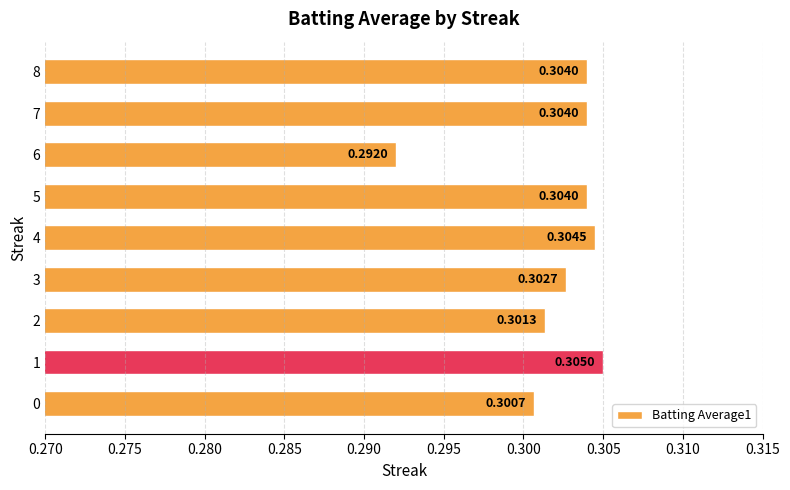

Count the number of data series in this chart.

1